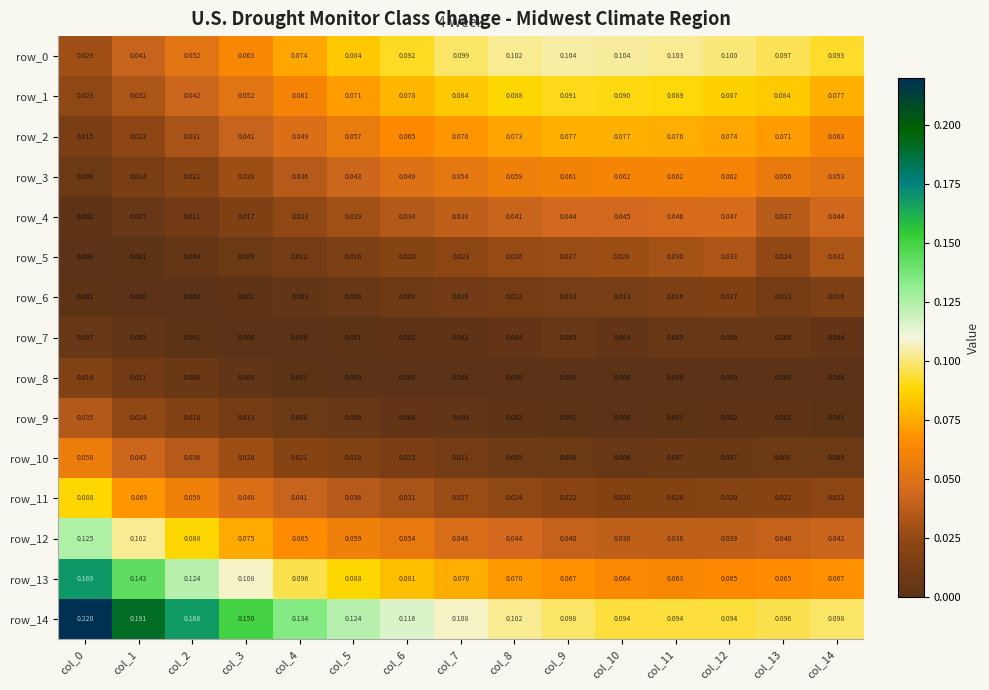

How many values in row_9 are above zero?

14